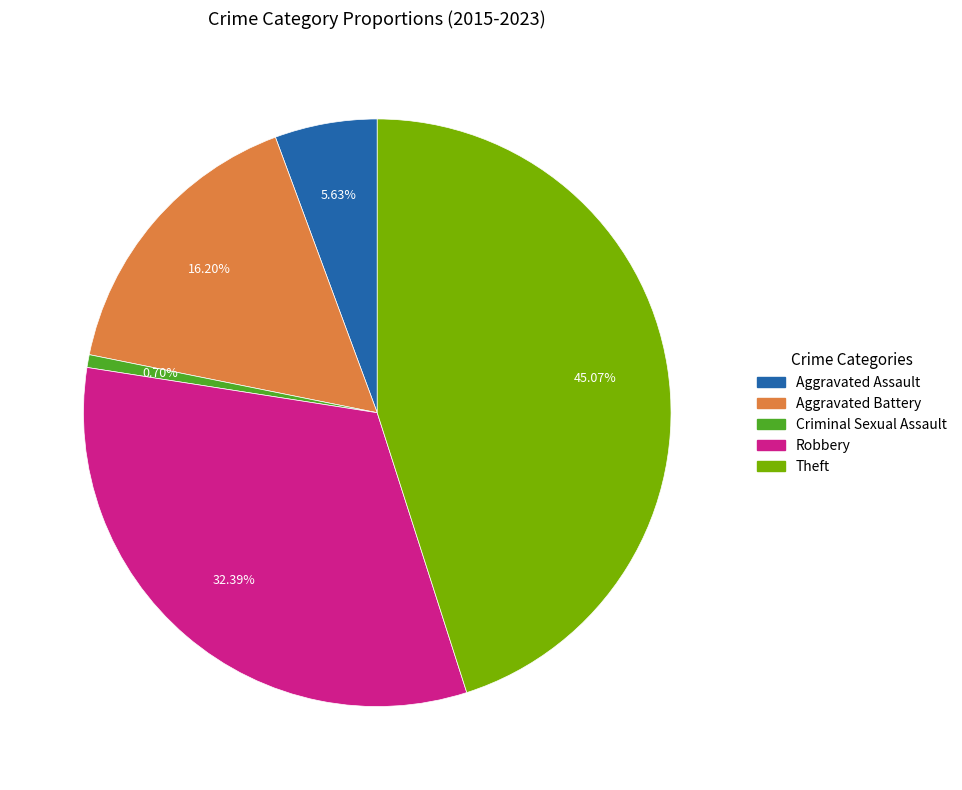

True or false: Theft accounts for 59% of the total.

False